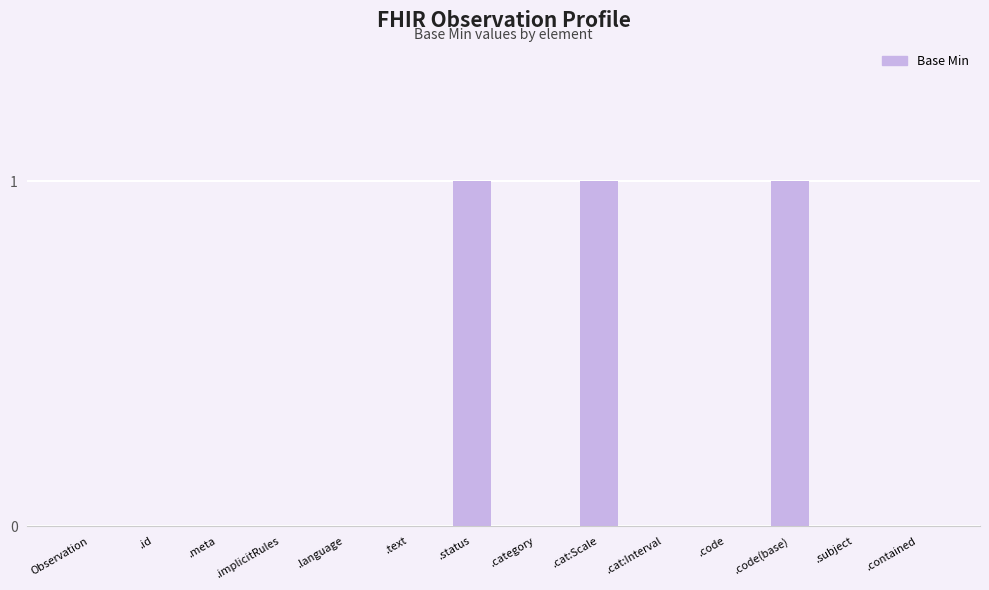

What is the greatest value displayed?

1